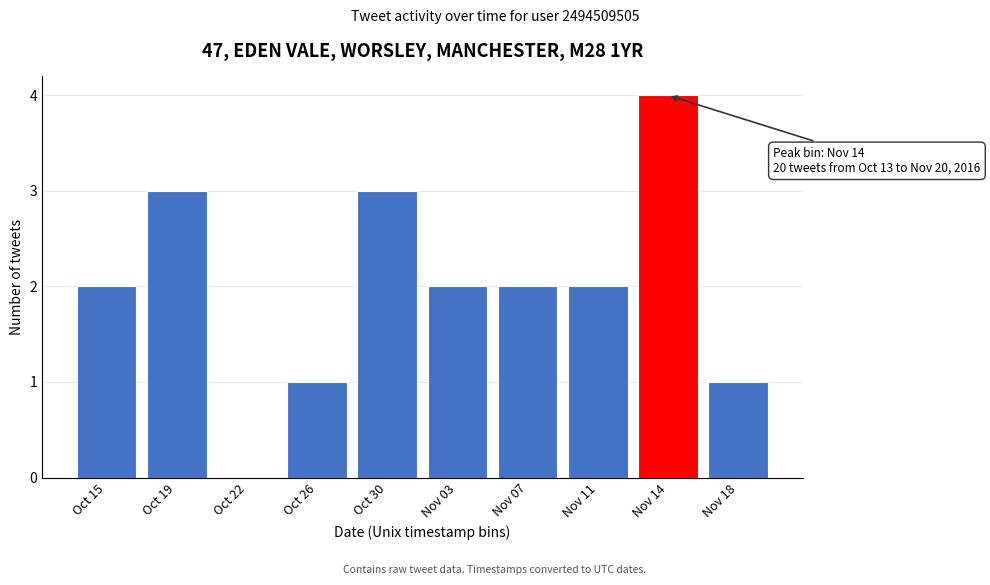

Reading left to right, list all the values displayed in this chart.

Oct 15=2	Oct 19=3	Oct 22=0	Oct 26=1	Oct 30=3	Nov 03=2	Nov 07=2	Nov 11=2	Nov 14=4	Nov 18=1